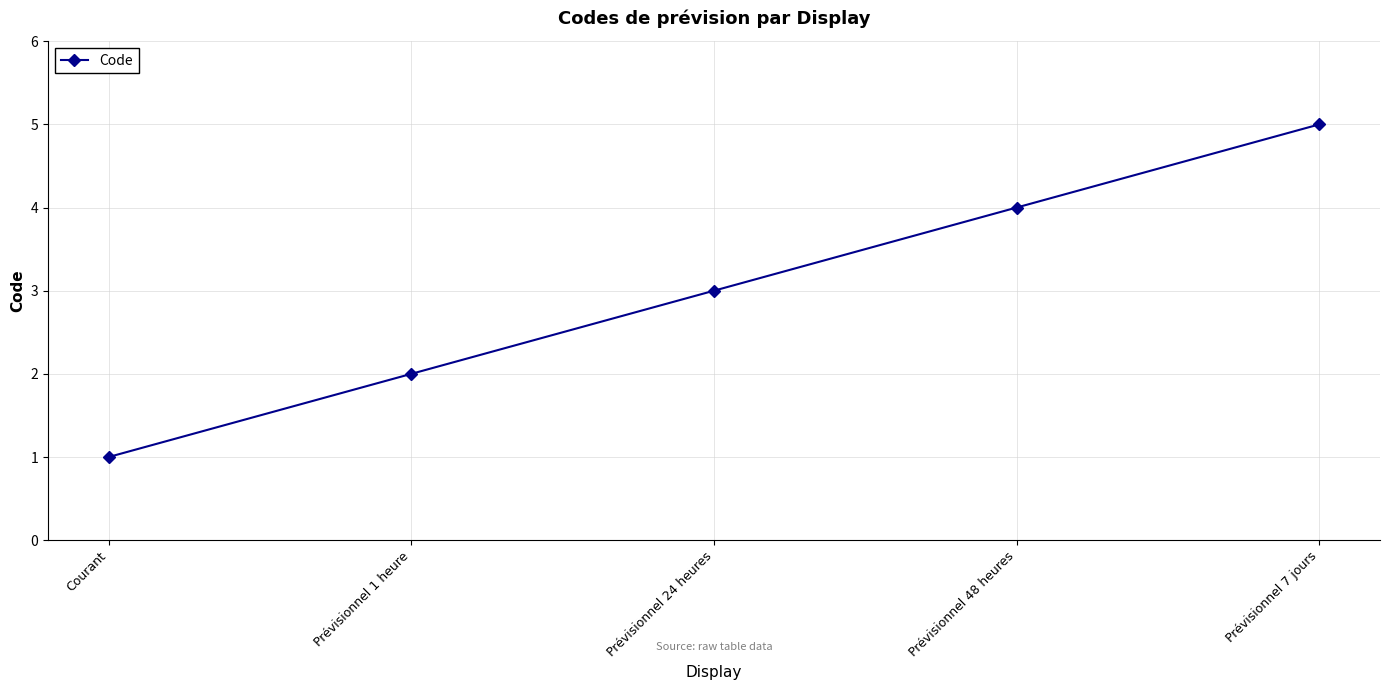

At which label is the value closest to 3?

Prévisionnel 24 heures